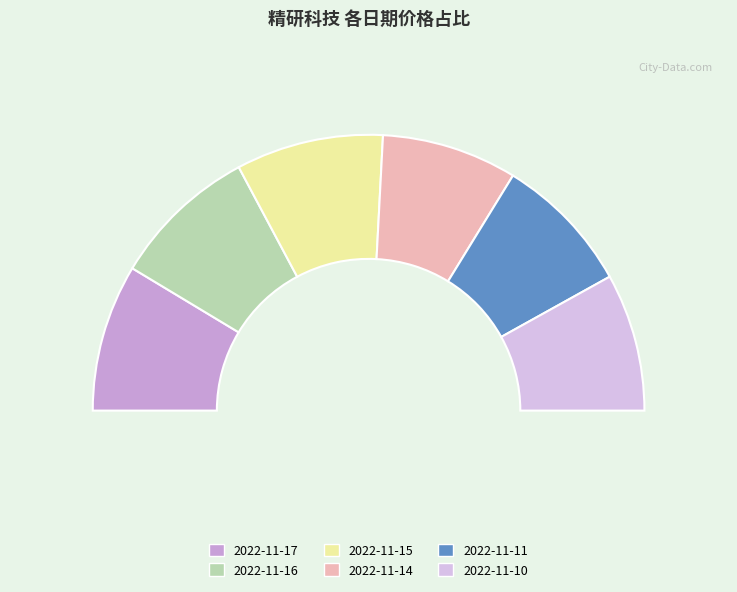

Is there any slice that represents more than half of the pie?

No